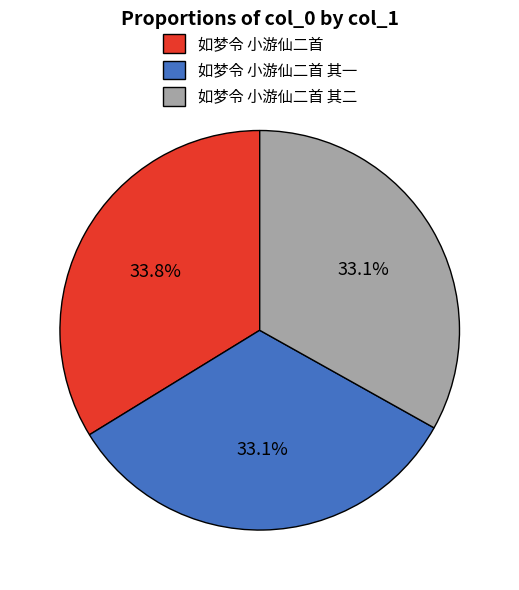

Which has a higher value, 如梦令 小游仙二首 其一 or 如梦令 小游仙二首?

如梦令 小游仙二首